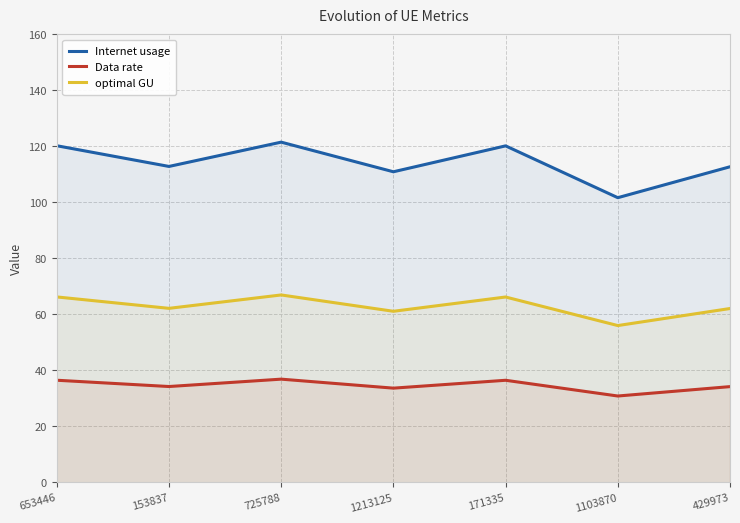

Which series has the largest range (max minus min)?

Internet usage